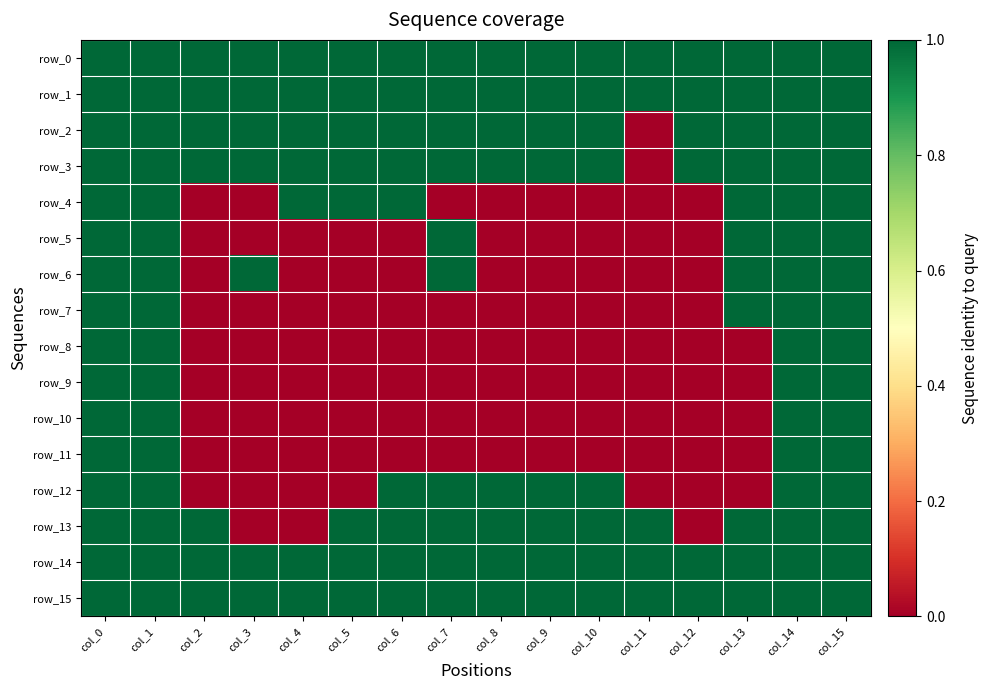

What is the difference between the second highest and minimum values in the row_11 series?

1